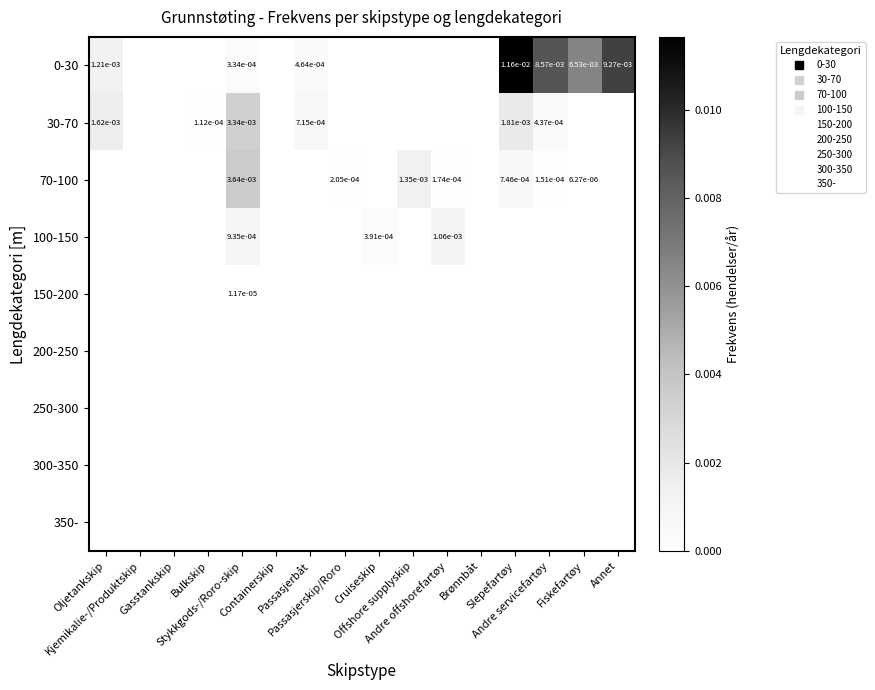

Is the value of 350- at Fiskefartøy greater than the value of 150-200 at Cruiseskip?

No